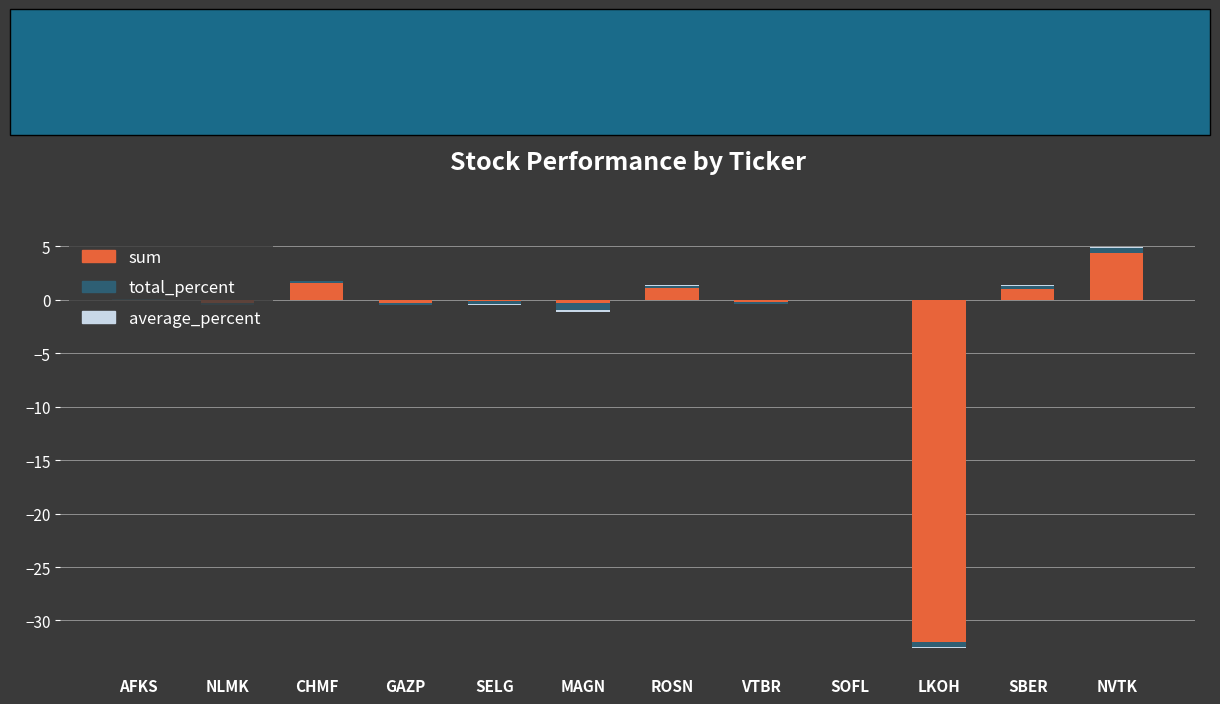

Is the value of total_percent at SELG greater than the value of average_percent at CHMF?

No